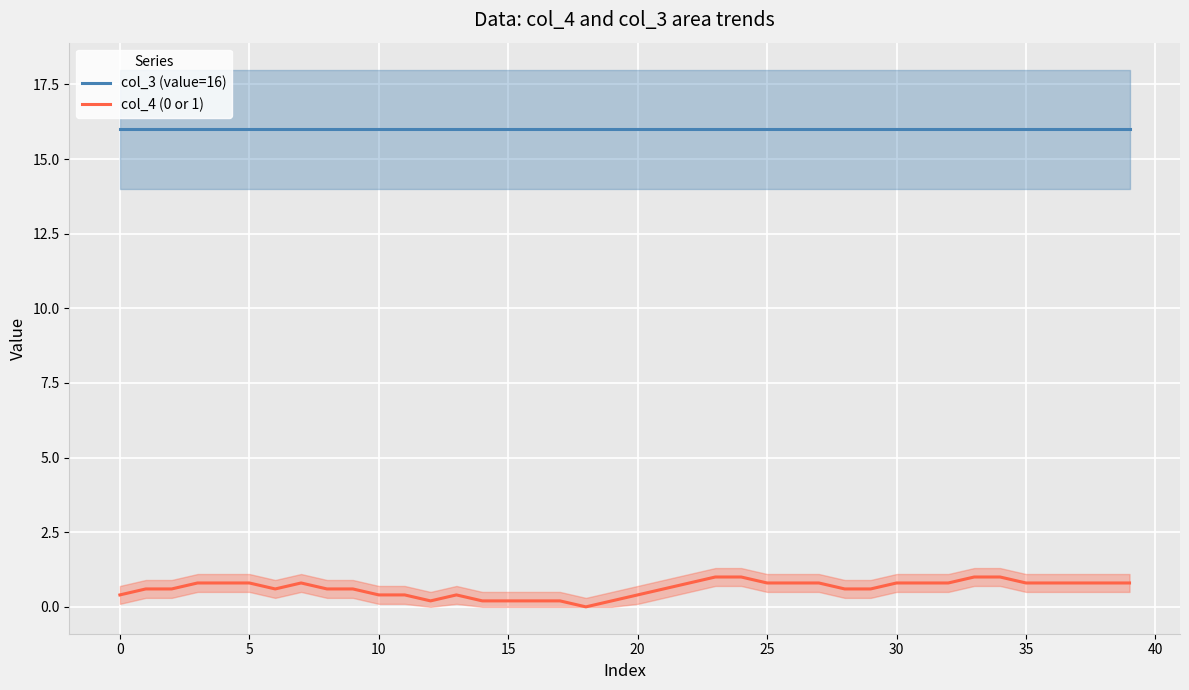

What is the highest value of the col_3 (value=16) series?

16.0